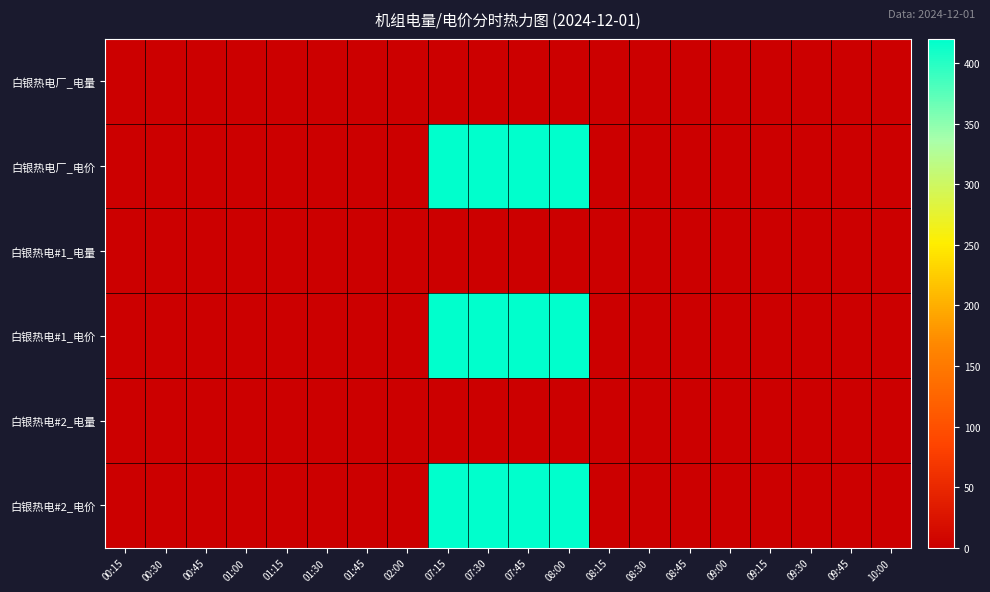

How many categories are shown in the chart?

20